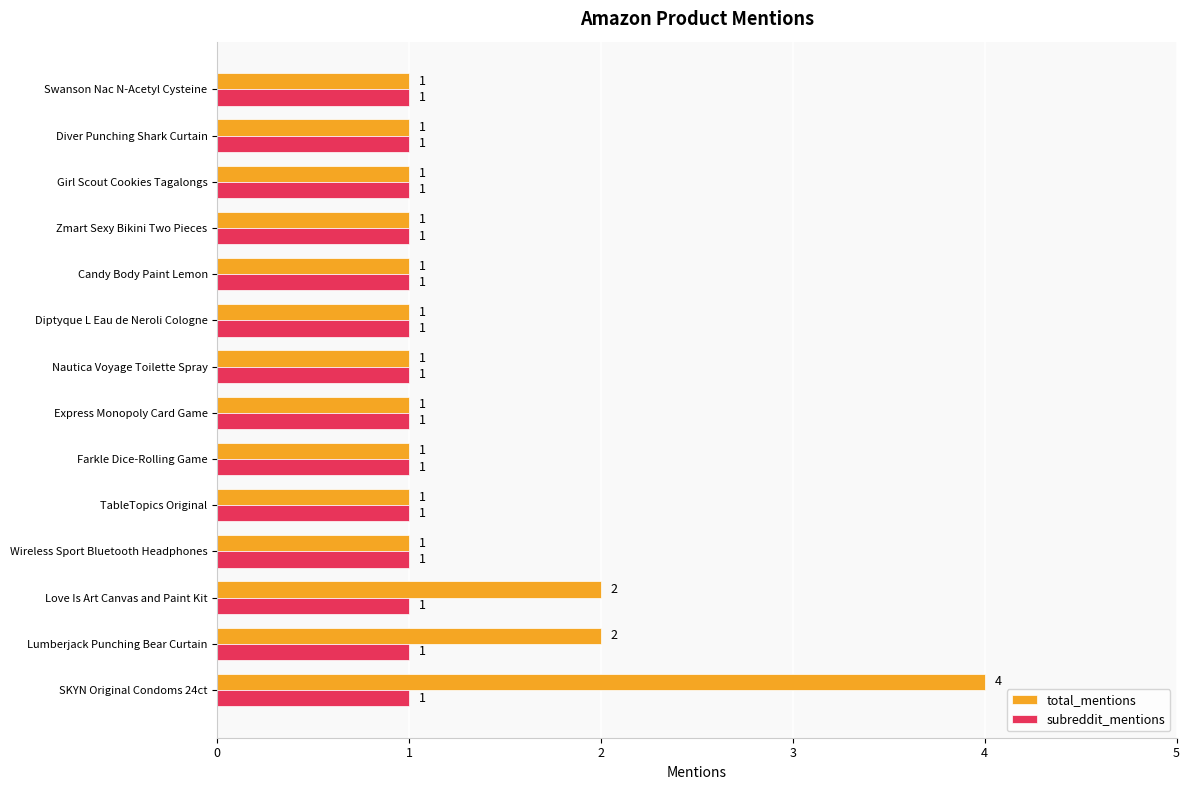

Between Lumberjack Punching Bear Curtain and Swanson Nac N-Acetyl Cysteine, which series saw the biggest shift?

total_mentions